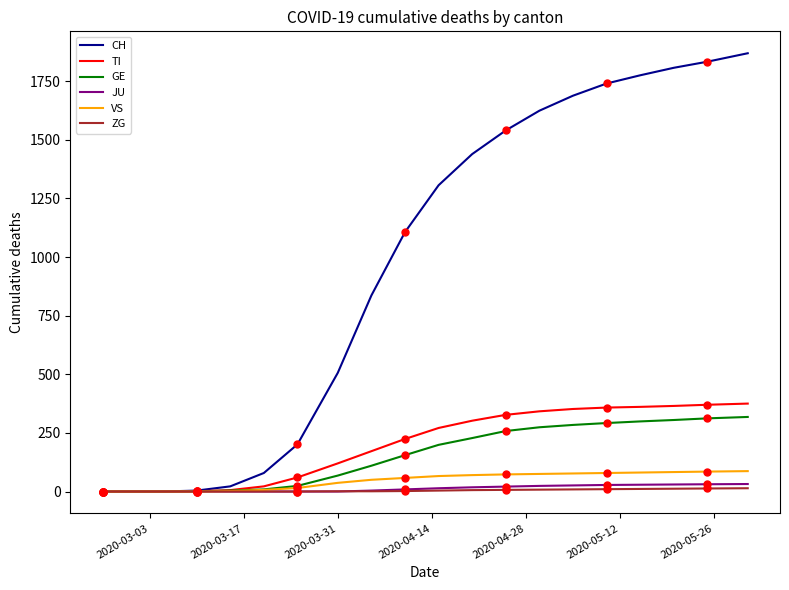

Which series has the largest total across all categories?

CH